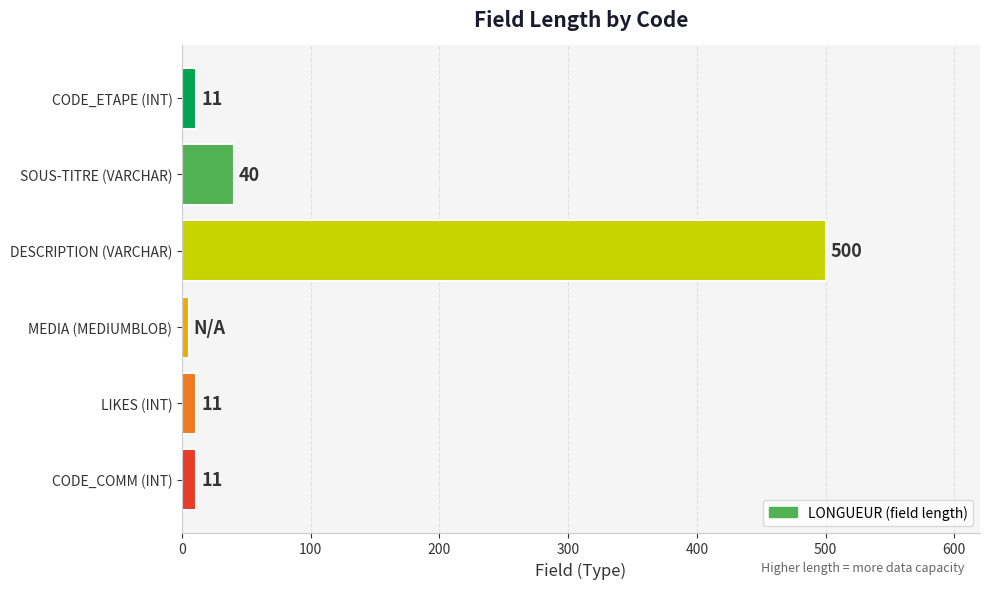

Is it true that the value at SOUS-TITRE (VARCHAR) is 18?

False